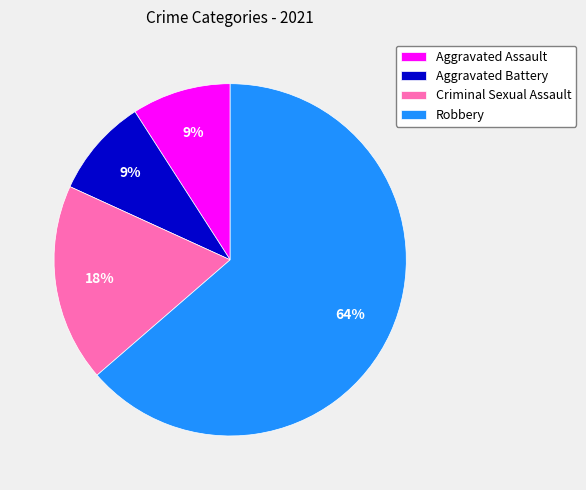

What is the majority slice?

Robbery